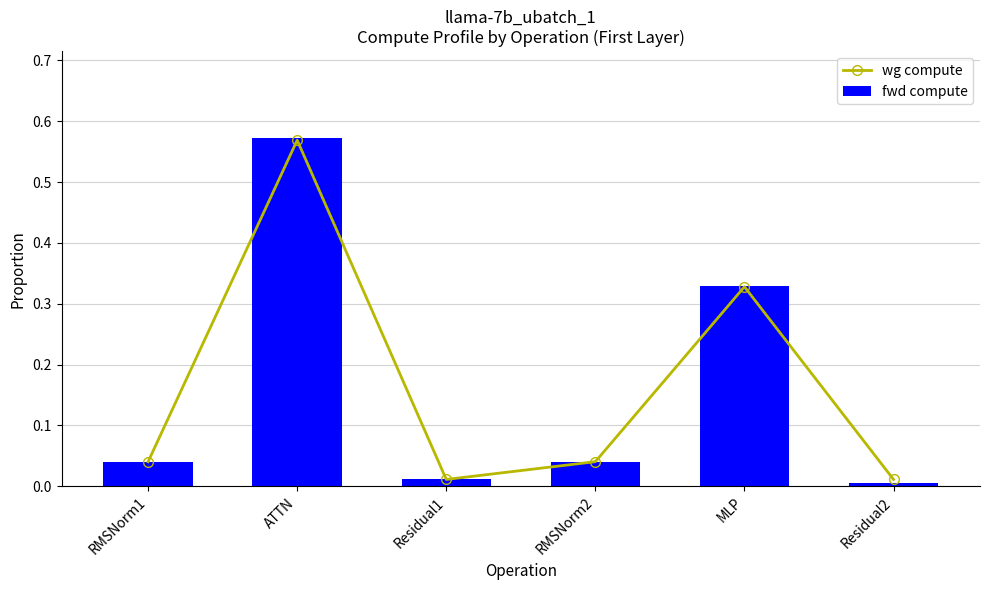

At which label does wg compute reach its peak?

ATTN